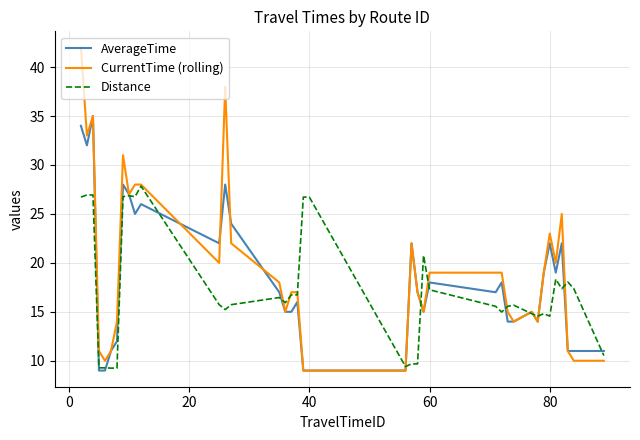

What is the maximum value shown in the chart?

42.0